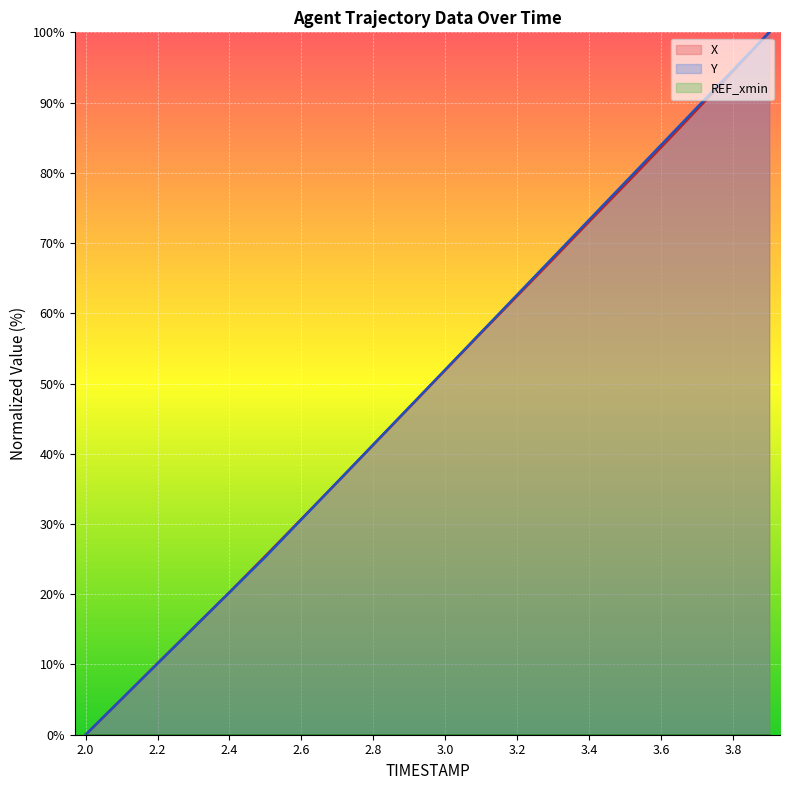

Is the value of Y at 3.1 greater than the value of X at 3.5?

No